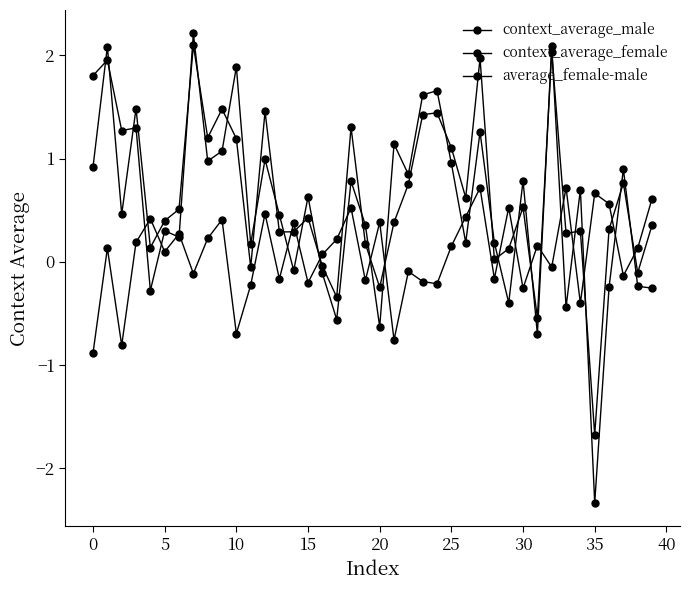

In context_average_female, how many points are lower than both neighbors (excluding endpoints)?

13